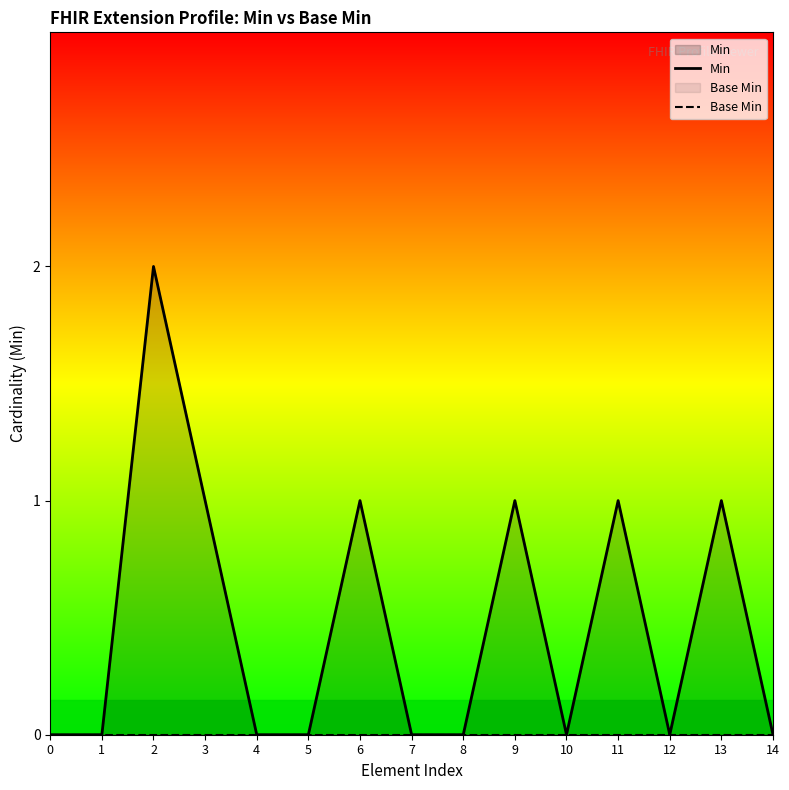

How many values in the Min series exceed 0?

6